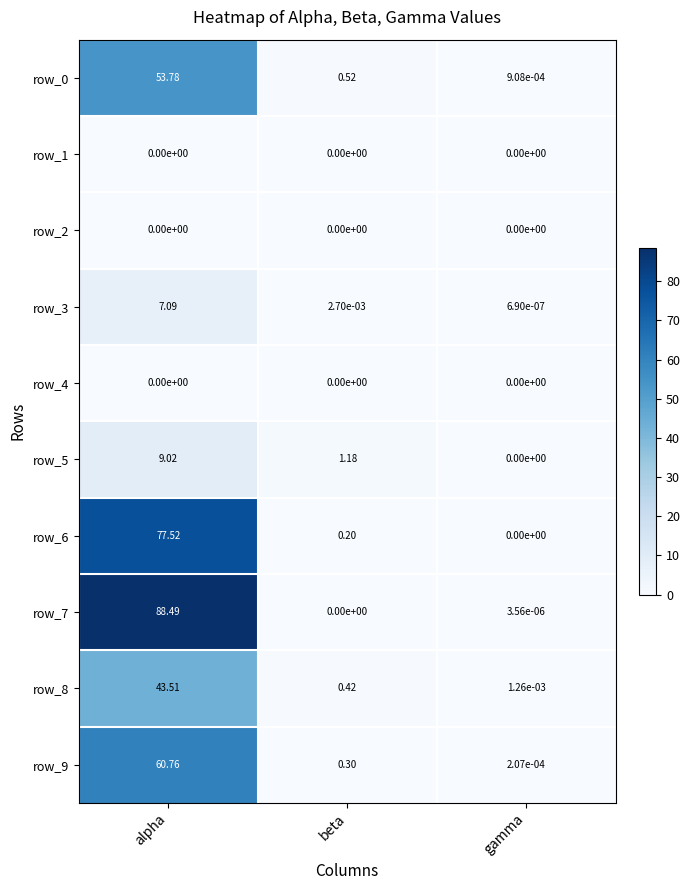

Which series has the largest total across all categories?

row_7